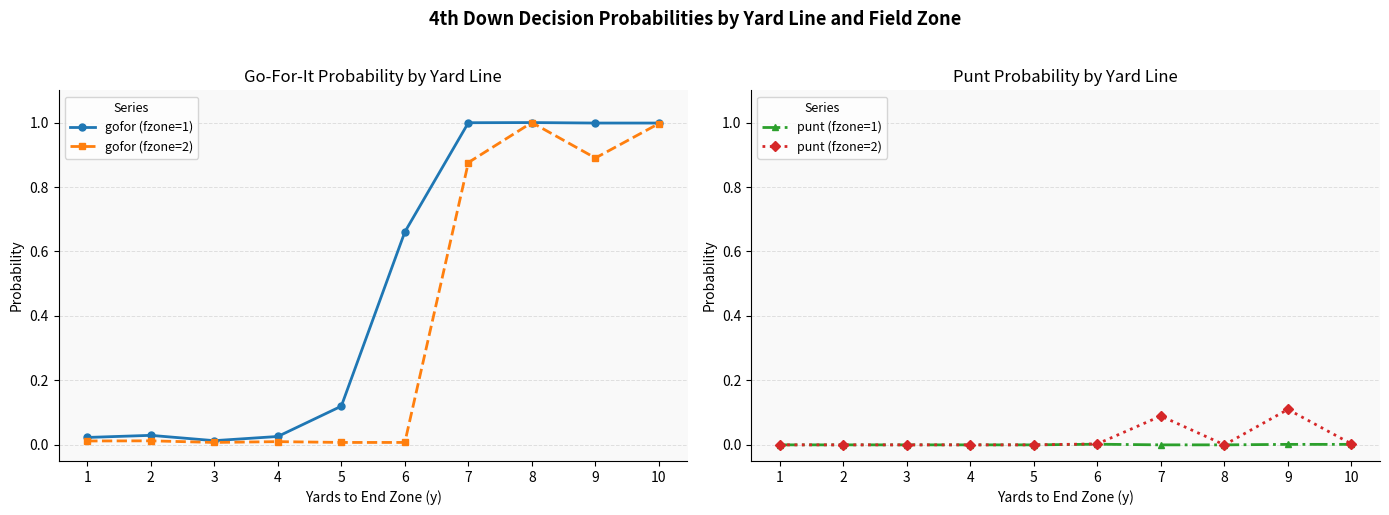

True or false: gofor (fzone=2) and punt (fzone=1) cross at least once.

False